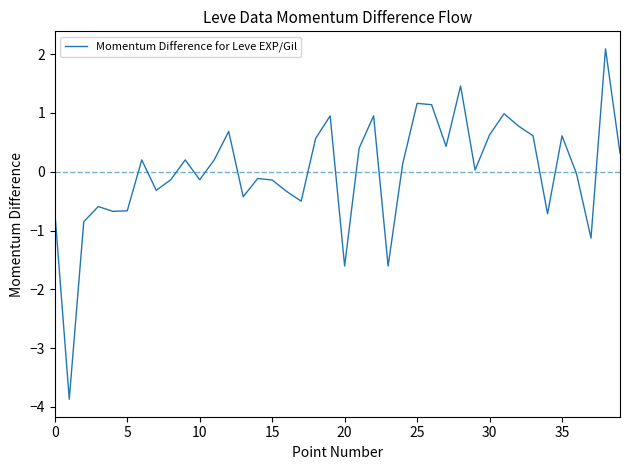

What is the difference between the maximum and minimum values?

6.0